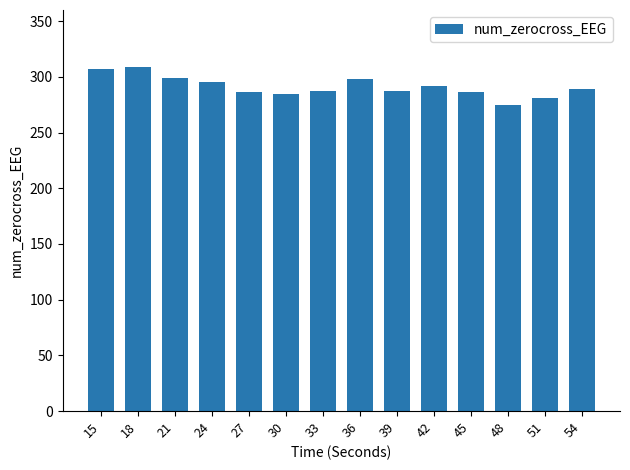

Which category has the lowest value across all series?

48